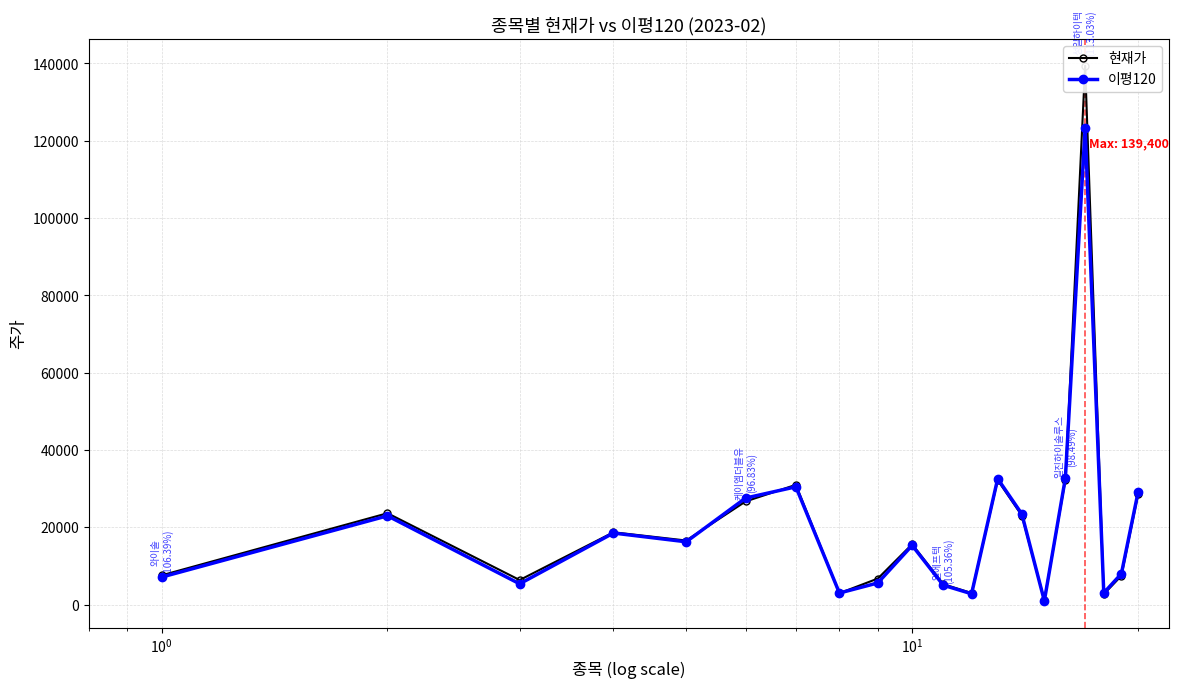

Rank the series by their average value, from lowest to highest.

이평120, 현재가